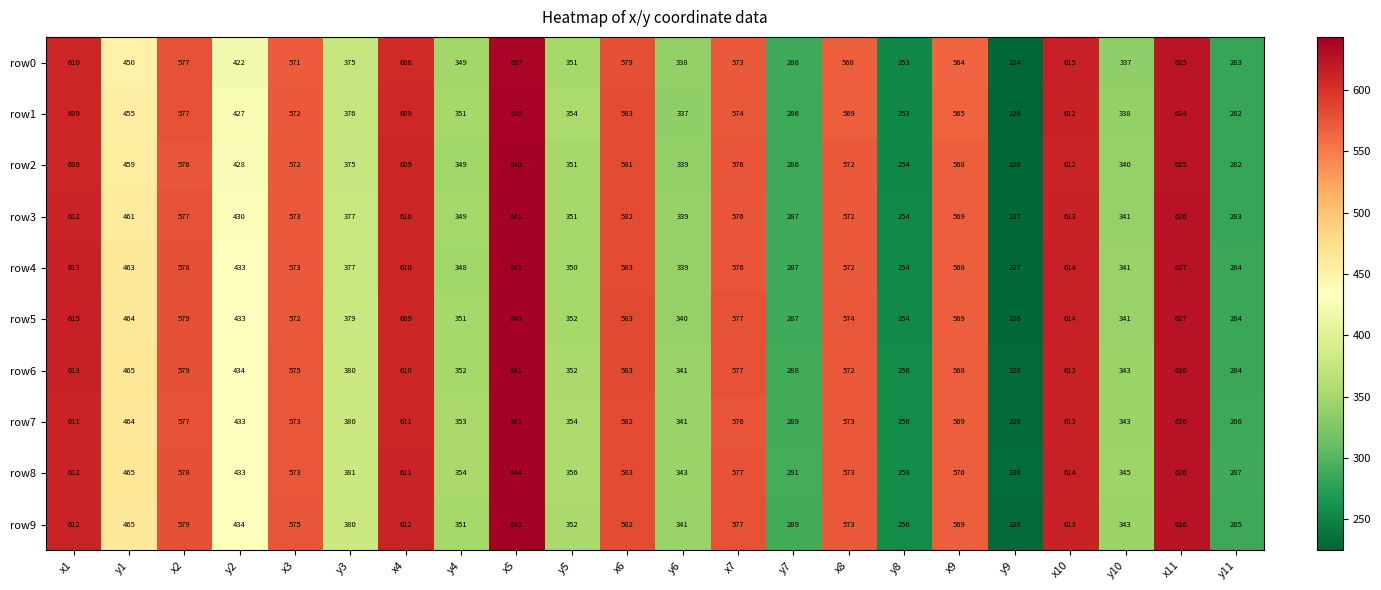

At which label is row1 closest to 432?

y2